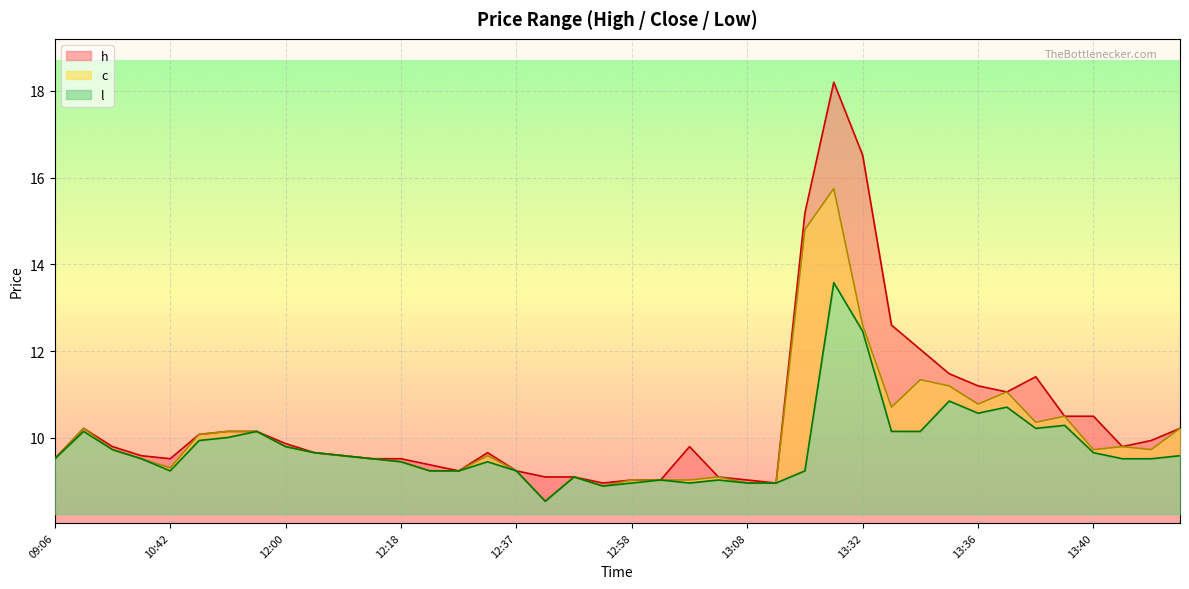

At which category does c reach its first local peak?

09:28